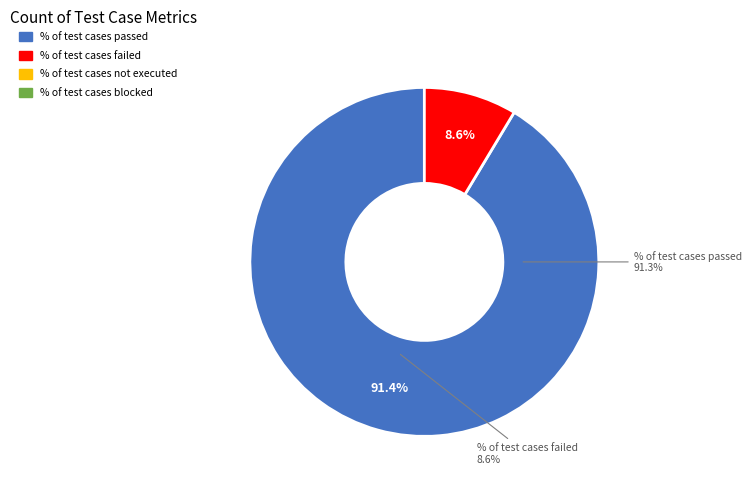

Which category has the smallest portion of the pie?

% of test cases not executed